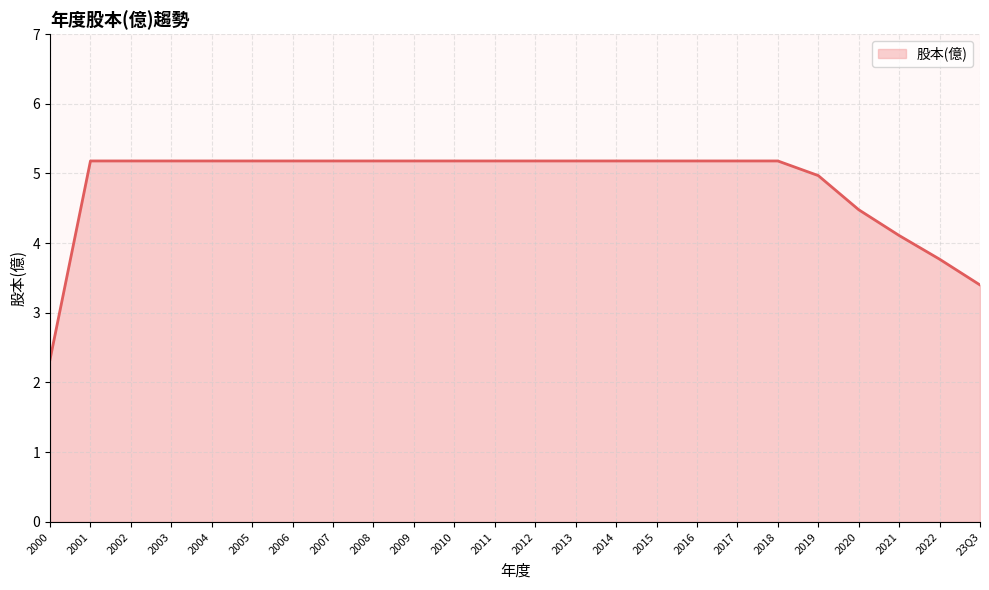

Where is the data nearest to the value 3?

23Q3